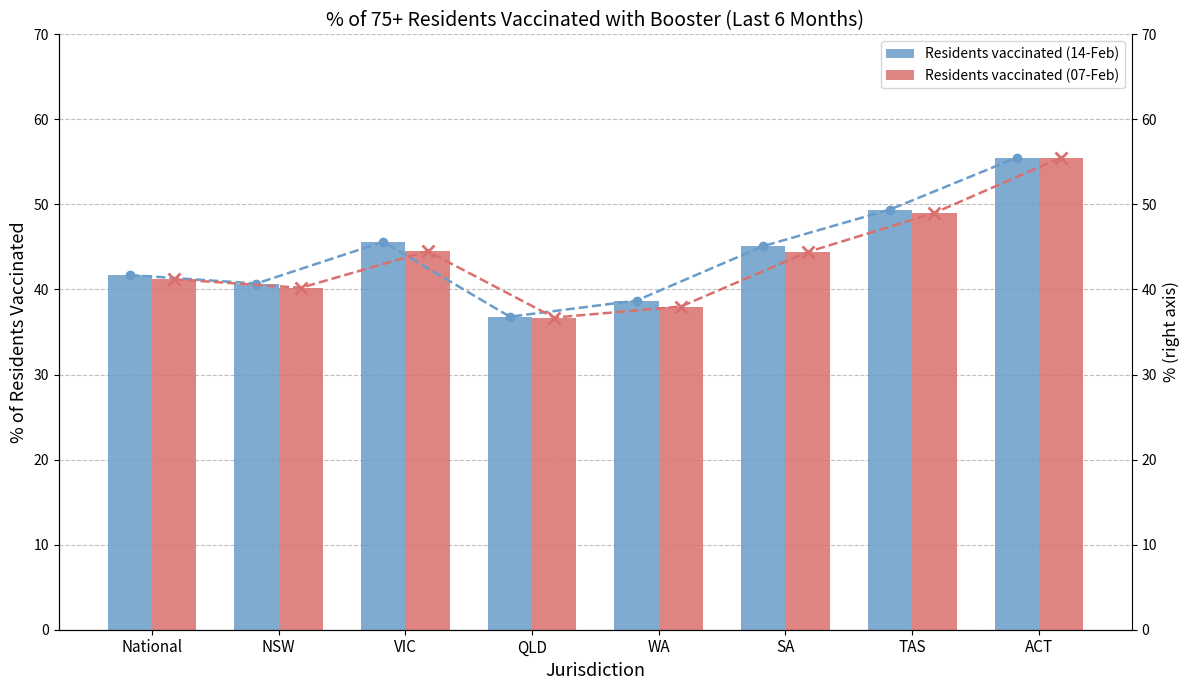

How many data points in Residents vaccinated (07-Feb) are less than 44?

4